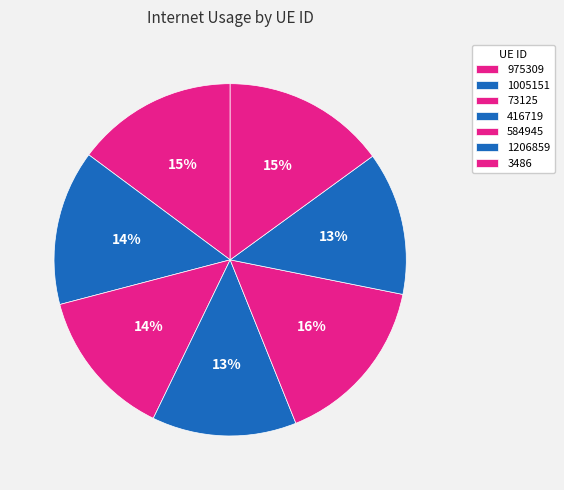

To the nearest percent, what is the difference between the 73125 and 1206859 slice percentages?

1%